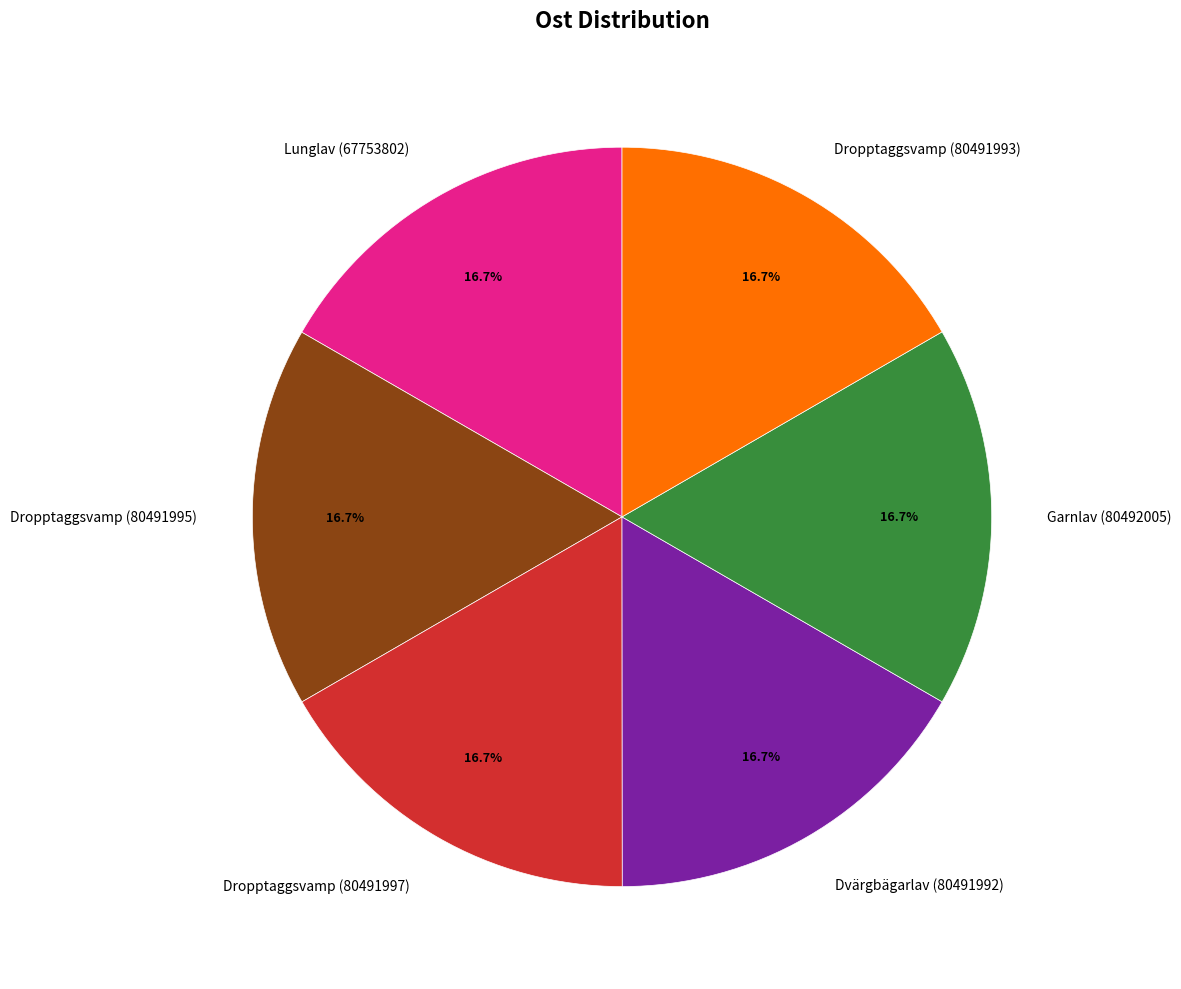

What percentage do Dropptaggsvamp (80491997) and Dvärgbägarlav (80491992) together represent?

33.3%